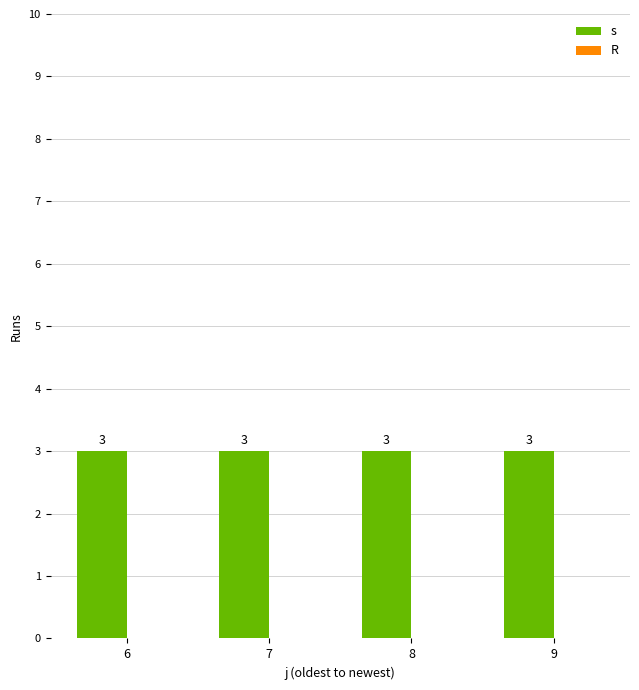

Which has a higher value, 6 or 7?

6